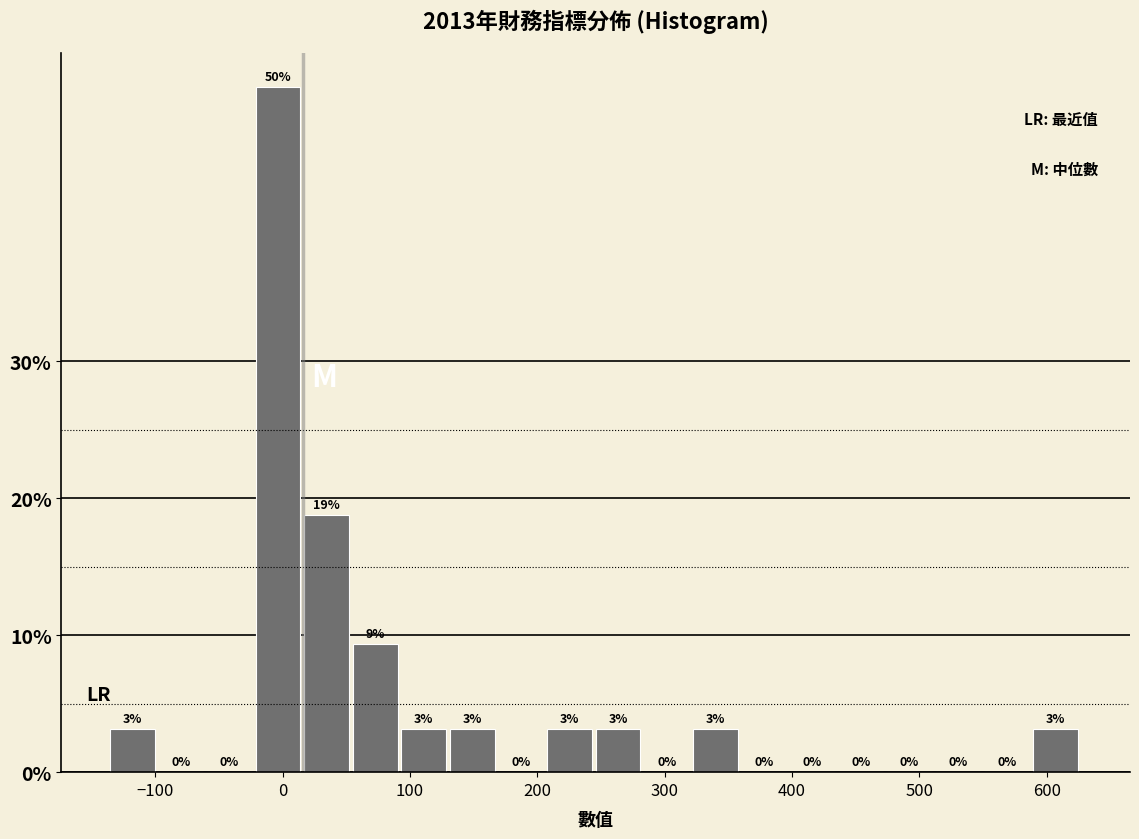

Around what value on the x-axis is the tallest bar? Give the approximate position of its centre, as read against the axis.

0